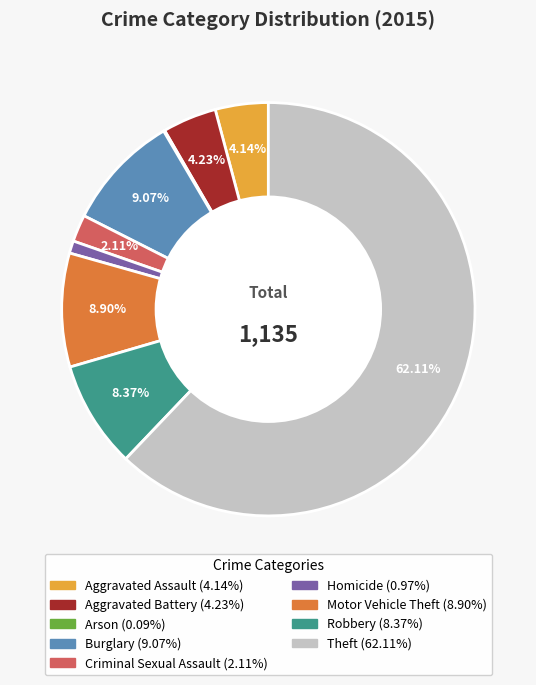

To the nearest percent, what is the difference between the Criminal Sexual Assault and Homicide slice percentages?

1%